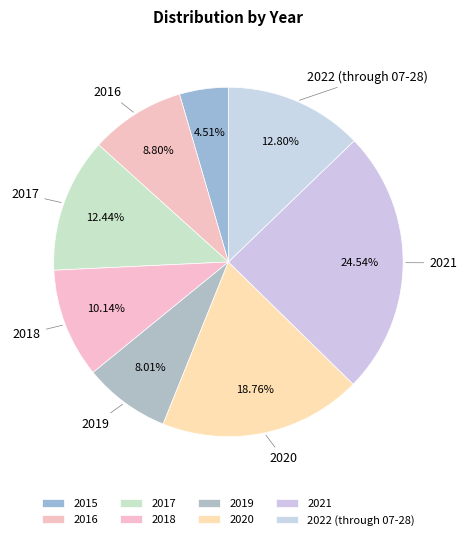

Is it true that 2022 (through 07-28) is 23% of the pie?

False